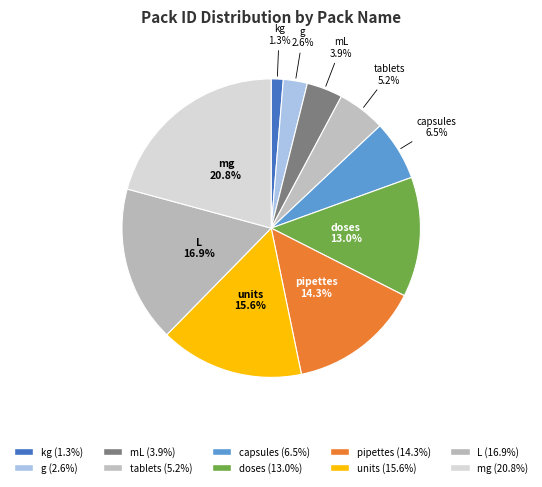

To the nearest percent, what percentage of the pie is L?

17%